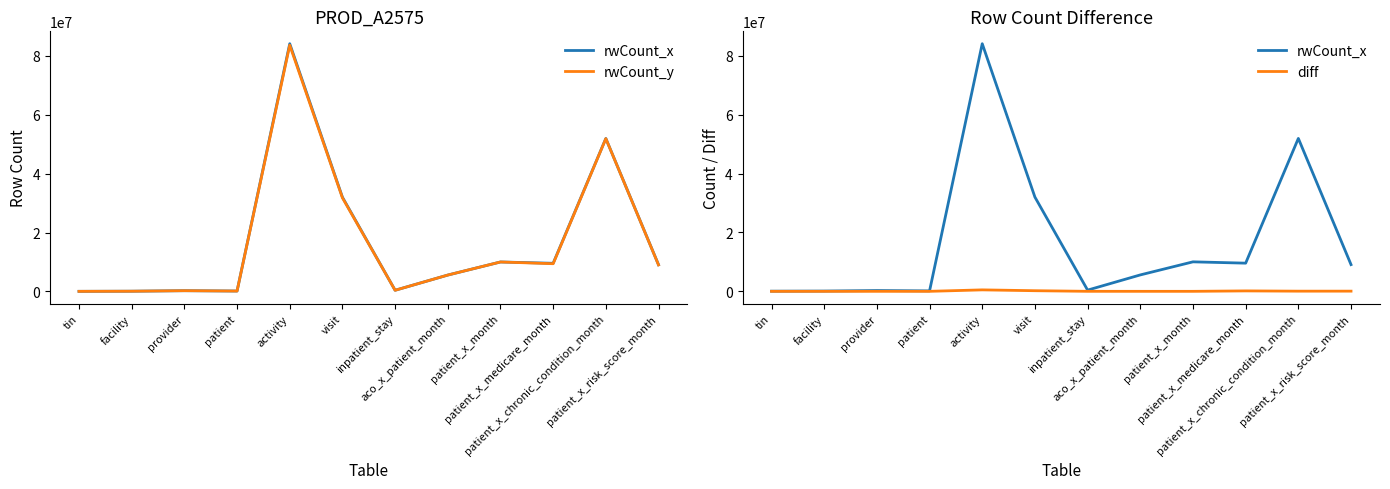

At which label is diff closest to 247225?

visit